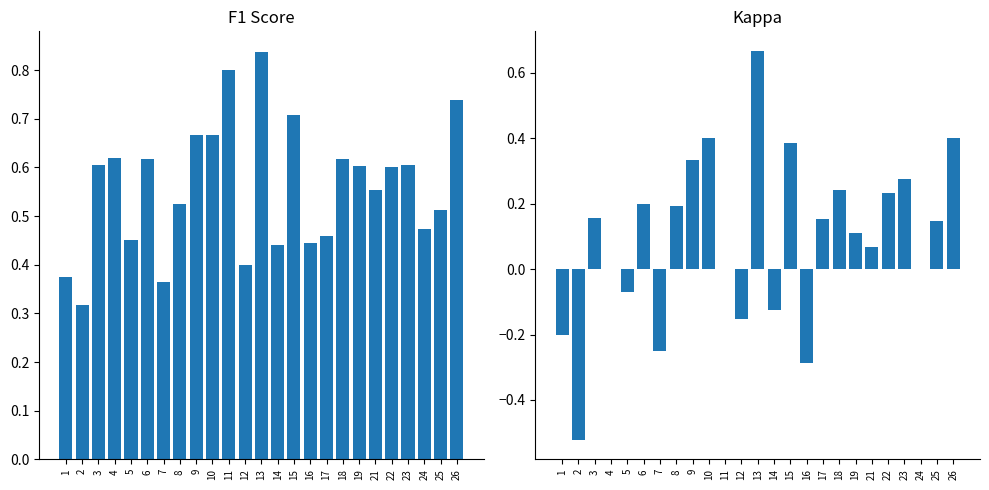

What is the difference between the kappa values at 26 and 19?

0.3